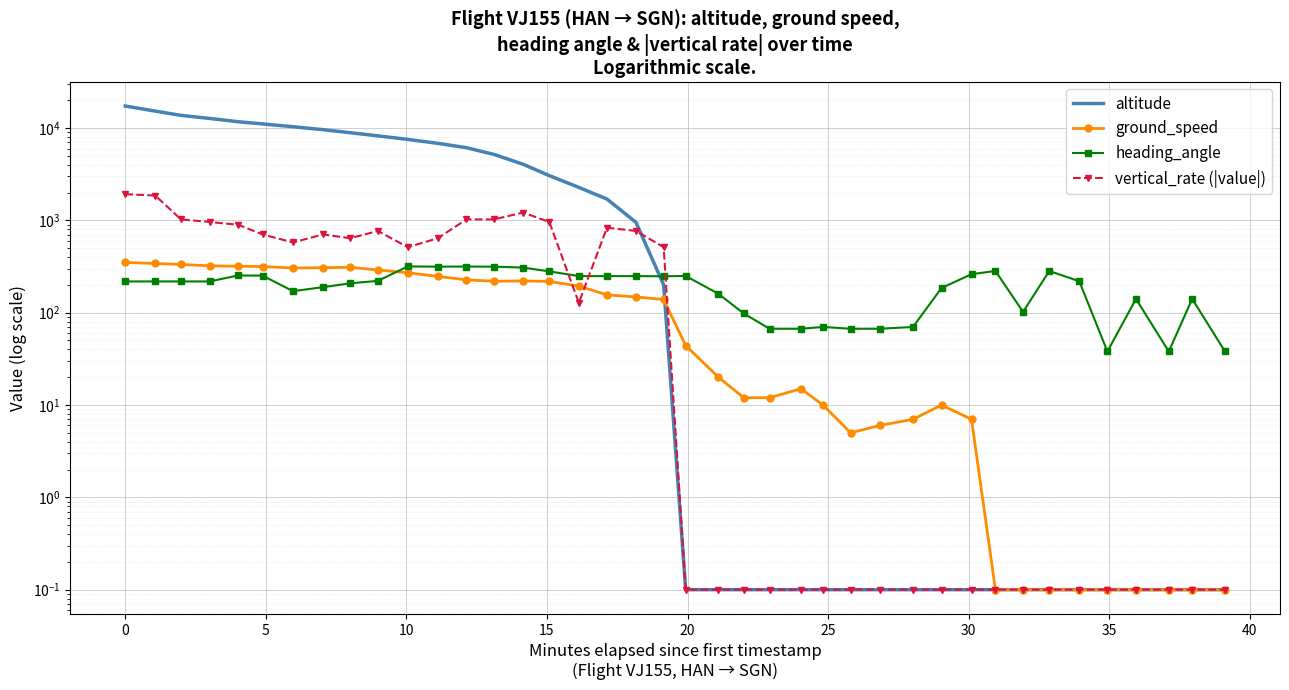

Reading right to left, list all the values displayed in this chart.

altitude: 0.1	0.1	0.1	0.1	0.1	0.1	0.1	0.1	0.1	0.1	0.1	0.1	0.1	0.1	0.1	0.1	0.1	0.1	0.1	0.1	200.0	950.0	1700.0	2275.0	3050.0	4050.0	5175.0	6125.0	6825.0	7525.0	8225.0	8900.0	9600.0	10325.0	11075.0	11700.0	12700.0	13700.0	15250.0	17300.0
ground_speed: 0.1	0.1	0.1	0.1	0.1	0.1	0.1	0.1	0.1	7.0	10.0	7.0	6.0	5.0	10.0	15.0	12.0	12.0	20.0	44.0	139.0	148.0	156.0	194.0	218.0	221.0	219.0	227.0	247.0	271.0	290.0	310.0	307.0	305.0	316.0	318.0	322.0	333.0	341.0	350.0
heading_angle: 38.0	141.0	38.0	141.0	38.0	219.0	283.0	102.0	283.0	261.0	185.0	70.0	67.0	67.0	70.0	67.0	67.0	98.0	160.0	250.0	248.0	249.0	249.0	249.0	280.0	308.0	315.0	316.0	315.0	317.0	221.0	208.0	189.0	171.0	252.0	253.0	218.0	218.0	218.0	218.0
vertical_rate (|value|): 0.1	0.1	0.1	0.1	0.1	0.1	0.1	0.1	0.1	0.1	0.1	0.1	0.1	0.1	0.1	0.1	0.1	0.1	0.1	0.1	512.0	768.0	832.0	128.0	960.0	1216.0	1024.0	1024.0	640.0	512.0	768.0	640.0	704.0	576.0	704.0	896.0	960.0	1024.0	1856.0	1920.0